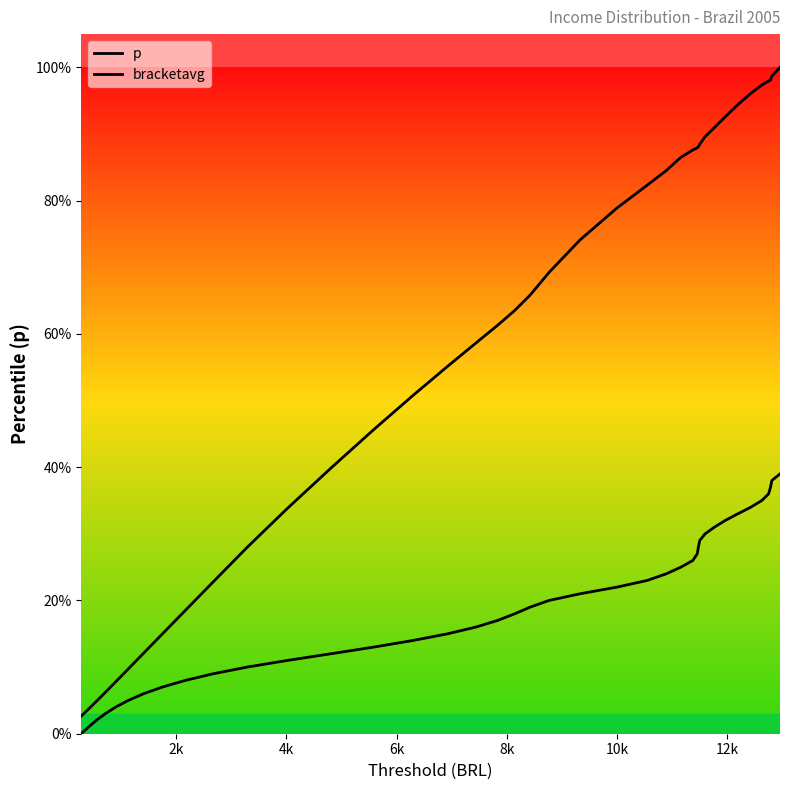

Does the chart display data point markers on the line(s)?

No